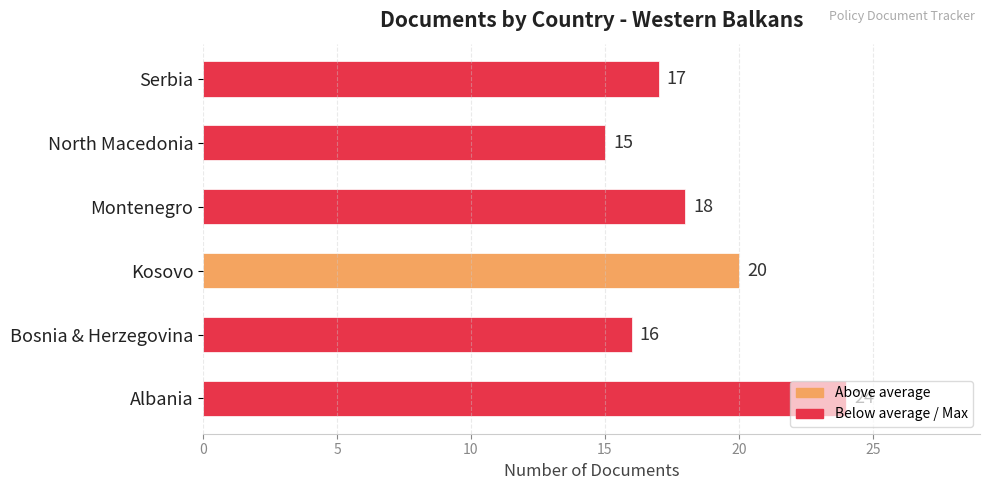

Rank the categories by value from lowest to highest.

North Macedonia, Bosnia & Herzegovina, Serbia, Montenegro, Kosovo, Albania